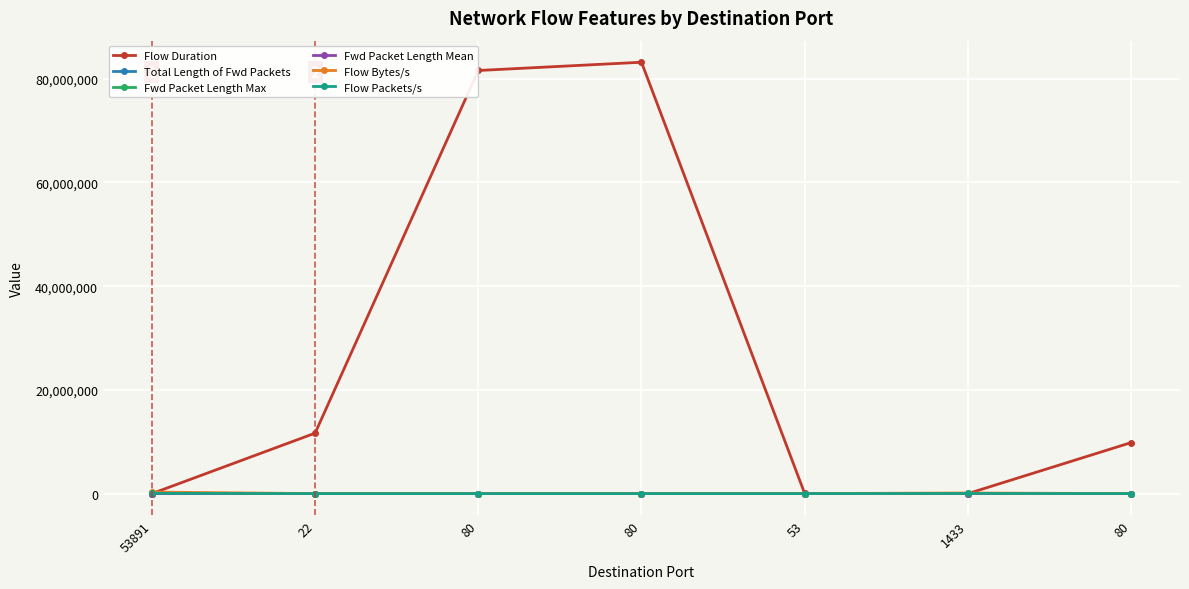

Rank the categories by Flow Packets/s value from lowest to highest.

80, 80, 80, 22, 53, 1433, 53891